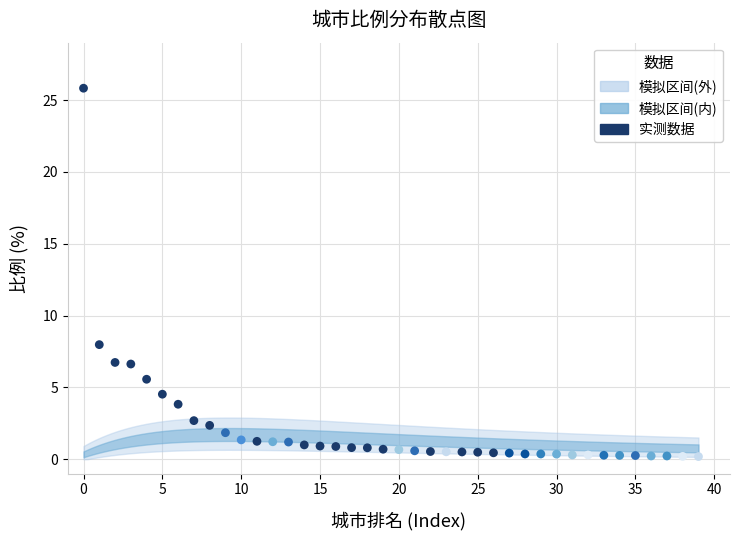

What is the range of Y values (max minus min)?

25.6